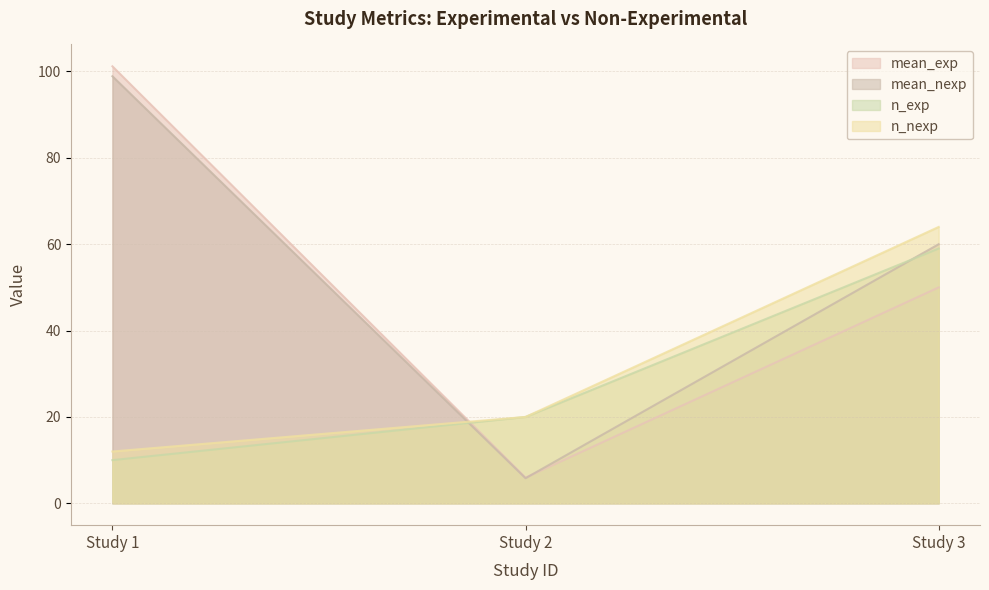

What is the minimum value for mean_exp?

5.9